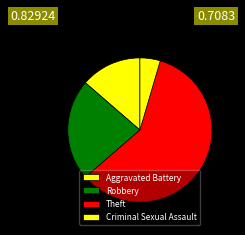

Does any single category account for the majority?

Yes